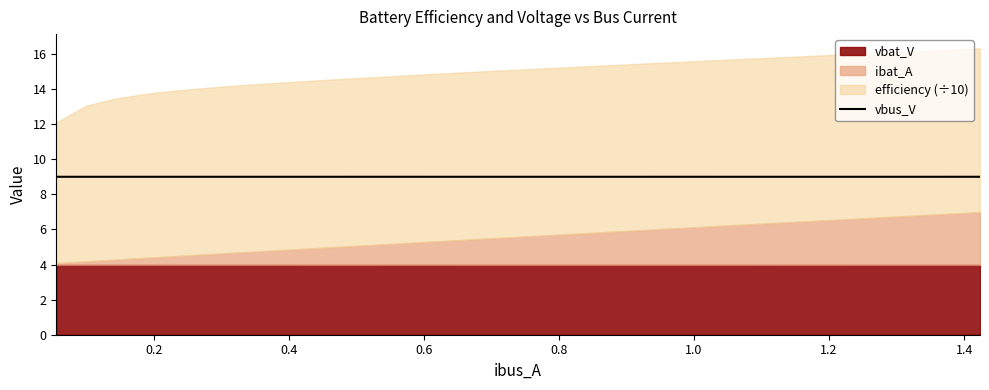

What is the highest value of the vbus_V series?

9.0